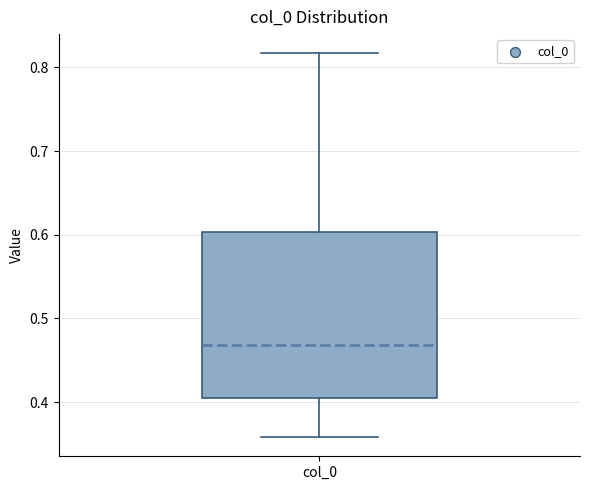

Transcribe this box plot: give where the median line is, the range the box spans, and where the two whiskers end, as read against the y-axis. The values are not printed on the chart, so give them approximately, as read against the axis.

median 0.47, box 0.40 to 0.60, whiskers 0.36 to 0.82